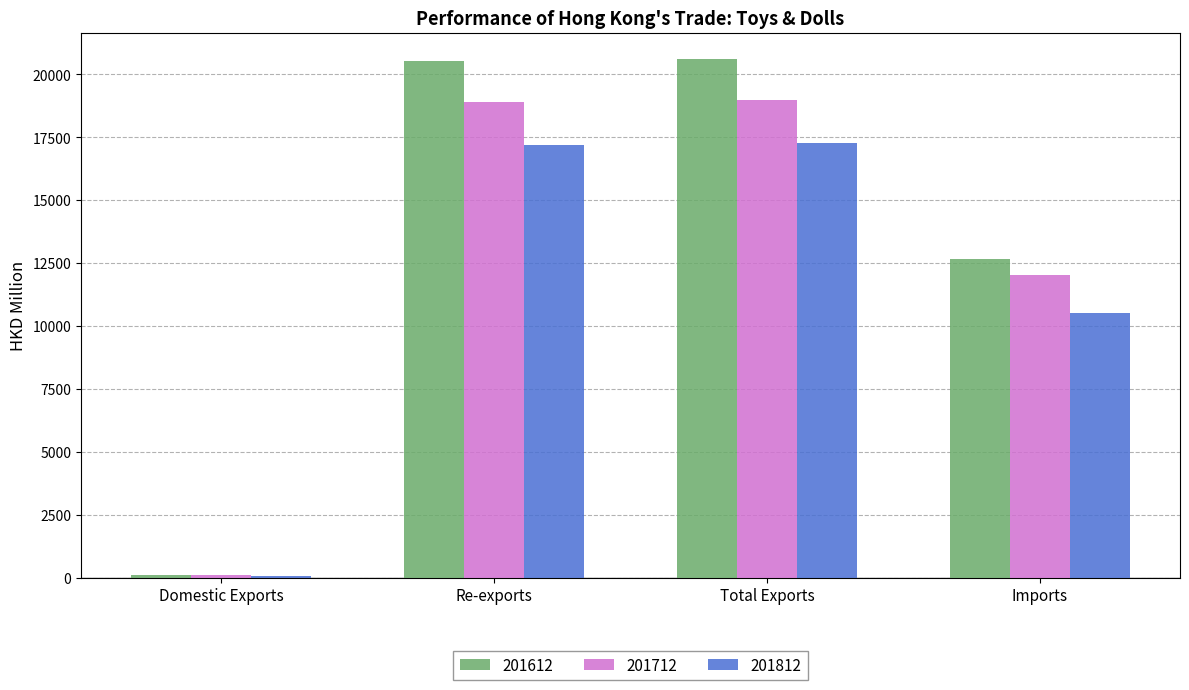

What is the value of the 201612 bar at the 3rd from the left?

20629.1